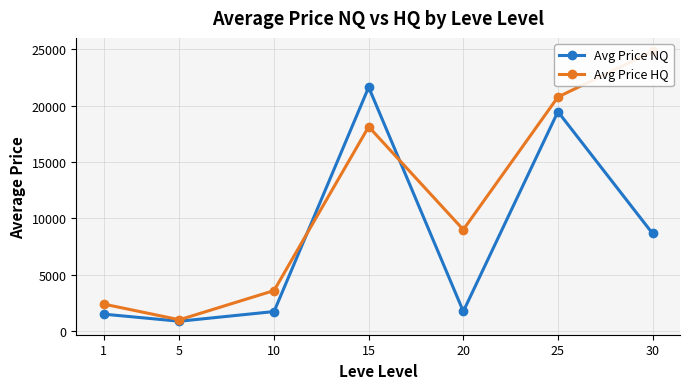

Where is the first local minimum for Avg Price HQ?

5